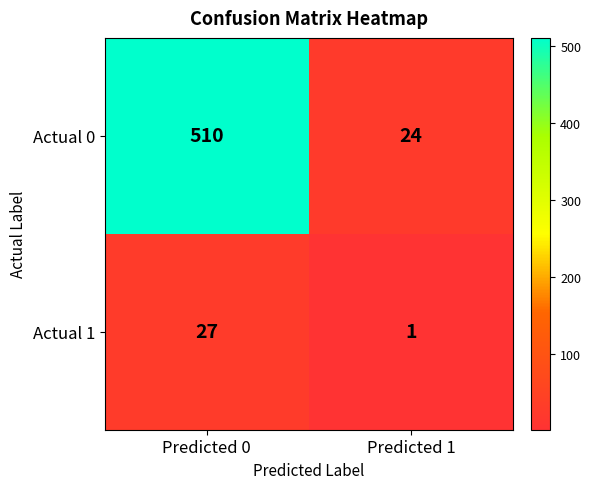

The Actual 0 series shows 10 at Predicted 1. True or false?

False